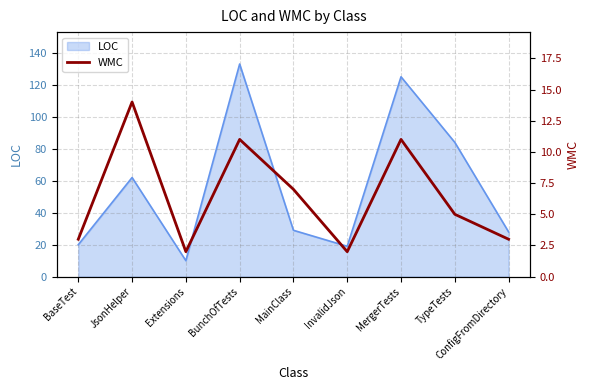

At which category does the data reach its first local peak?

JsonHelper